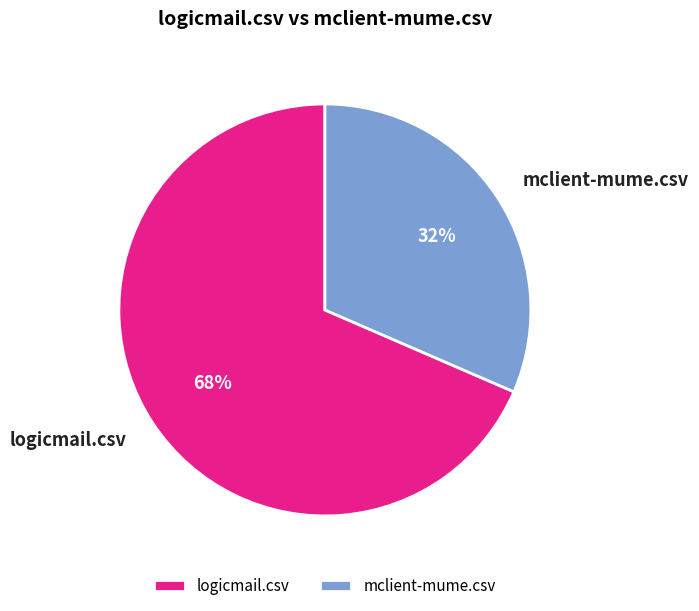

Is it true that mclient-mume.csv is 26% of the pie?

False